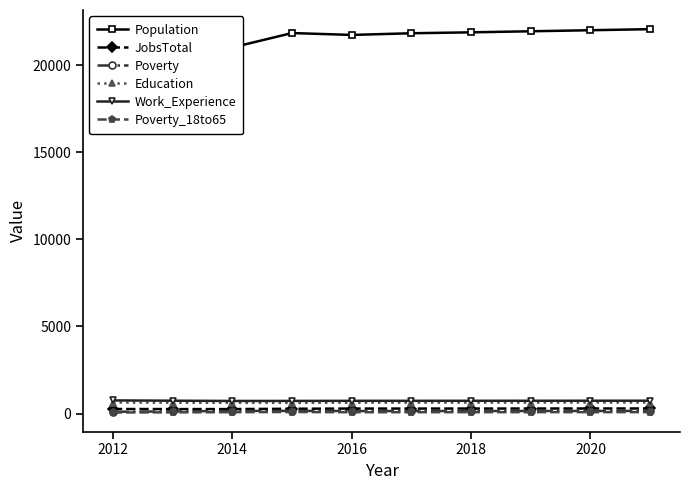

What are all the series names shown in the legend?

Population, JobsTotal, Poverty, Education, Work_Experience, Poverty_18to65